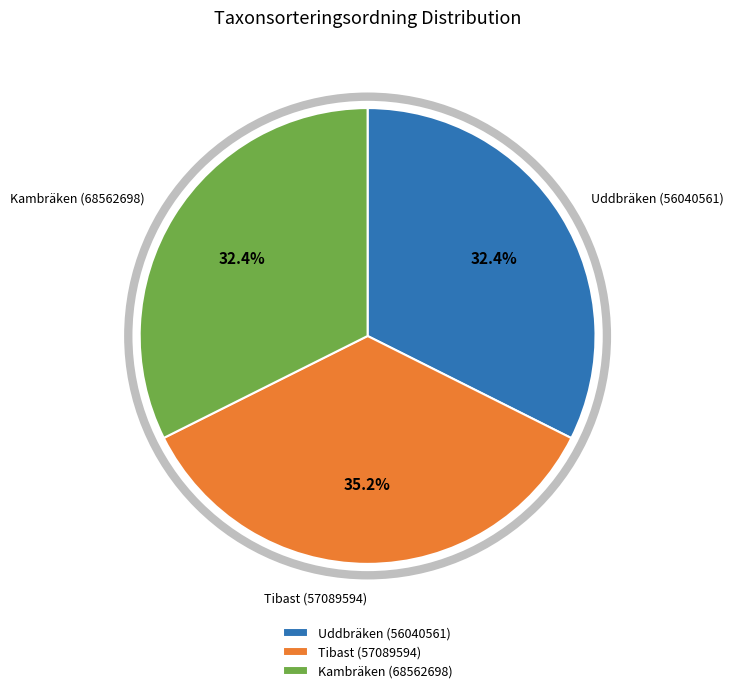

What is the ratio of the value at Kambräken (68562698) to the value at Uddbräken (56040561)?

1.0